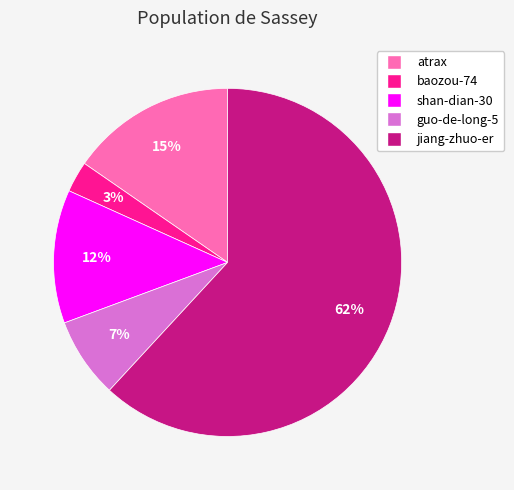

Count the number of slices in the pie.

5